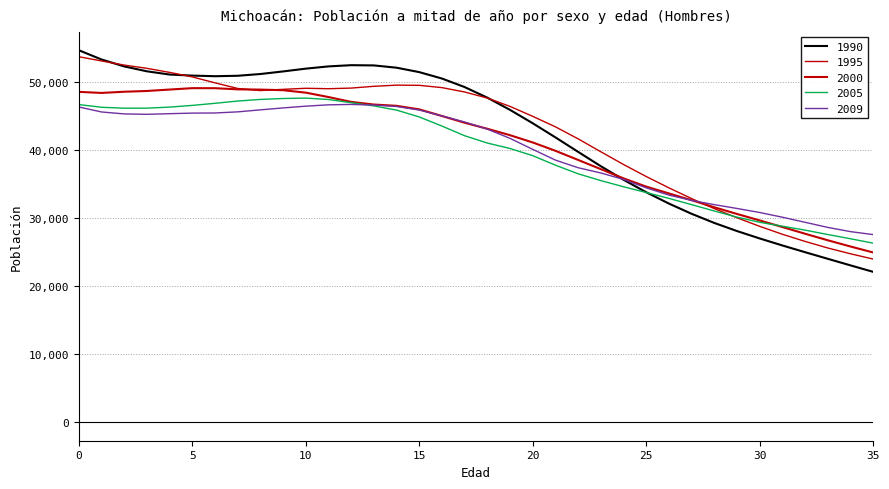

Reading right to left, what are all the values shown in this chart?

1990: 35=22101	34=23055	33=24022	32=24993	31=25983	30=27015	29=28104	28=29296	27=30642	26=32145	25=33813	24=35650	23=37642	22=39750	21=41883	20=43959	19=45927	18=47724	17=49283	16=50541	15=51483	14=52134	13=52471	12=52505	11=52326	10=51996	9=51586	8=51205	7=50947	6=50883	5=50973	4=51130	3=51605	2=52326	1=53344	0=54708
1995: 35=23984	34=24761	33=25612	32=26580	31=27629	30=28796	29=30055	28=31402	27=32880	26=34458	25=36123	24=37893	23=39764	22=41668	21=43433	20=44978	19=46441	18=47669	17=48560	16=49204	15=49541	14=49569	13=49398	12=49136	11=49045	10=49108	9=48954	8=48773	7=49080	6=49907	5=50780	4=51446	3=52042	2=52523	1=53128	0=53751
2000: 35=24951	34=25831	33=26747	32=27708	31=28695	30=29666	29=30619	28=31604	27=32639	26=33637	25=34644	24=35855	23=37209	22=38564	21=39911	20=41136	19=42204	18=43151	17=44036	16=45026	15=46006	14=46528	13=46716	12=47105	11=47819	10=48464	9=48826	8=48914	7=48951	6=49120	5=49126	4=48921	3=48711	2=48600	1=48423	0=48581
2005: 35=26324	34=26971	33=27592	32=28242	31=28821	30=29391	29=30150	28=31057	27=31987	26=32909	25=33773	24=34623	23=35525	22=36526	21=37796	20=39193	19=40248	18=41050	17=42125	16=43548	15=44892	14=45894	13=46517	12=46984	11=47458	10=47663	9=47603	8=47469	7=47230	6=46897	5=46590	4=46341	3=46184	2=46180	1=46314	0=46712
2009: 35=27582	34=28020	33=28641	32=29391	31=30141	30=30834	29=31427	28=31992	27=32617	26=33394	25=34463	24=35695	23=36650	22=37420	21=38540	20=40121	19=41739	18=43095	17=44148	16=45036	15=45907	14=46432	13=46643	12=46732	11=46673	10=46477	9=46219	8=45934	7=45639	6=45474	5=45455	4=45372	3=45277	2=45337	1=45624	0=46360